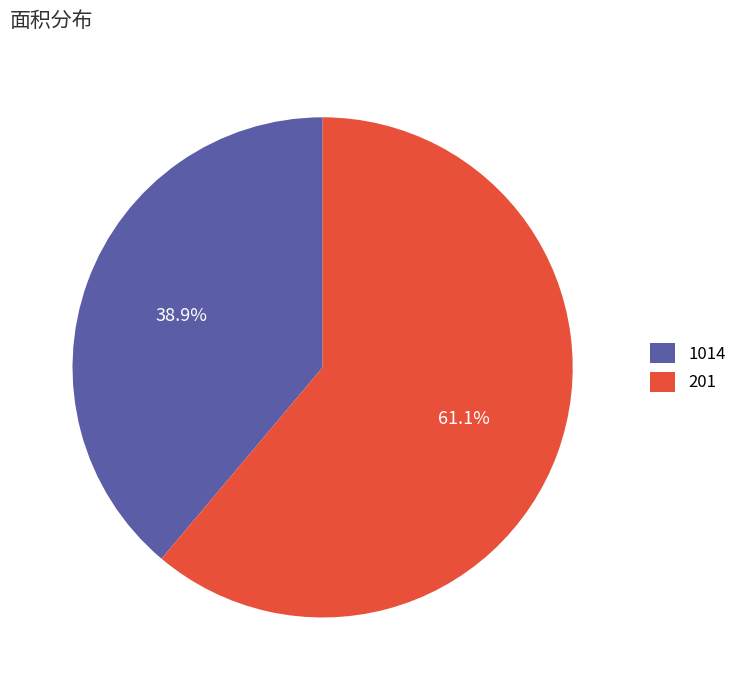

To the nearest percent, what portion does 201 represent?

61%